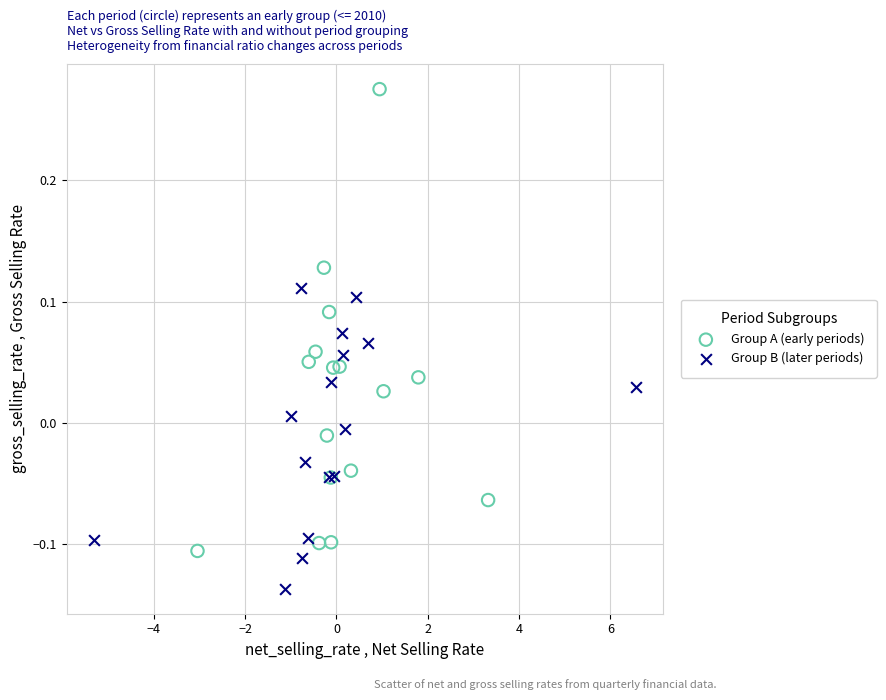

Which series reaches the maximum Y coordinate?

Group A (early periods)